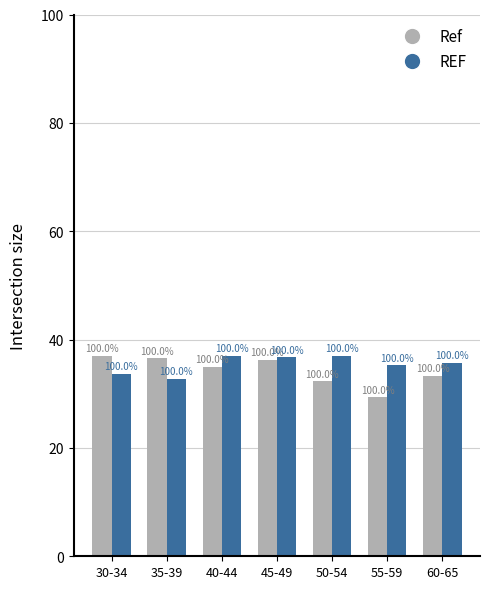

Is it true that REF equals 35.2 at 55-59?

True